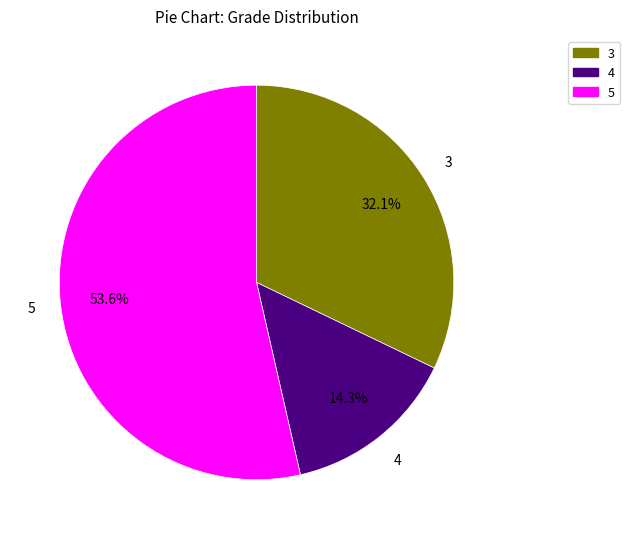

Which slice is the largest?

5